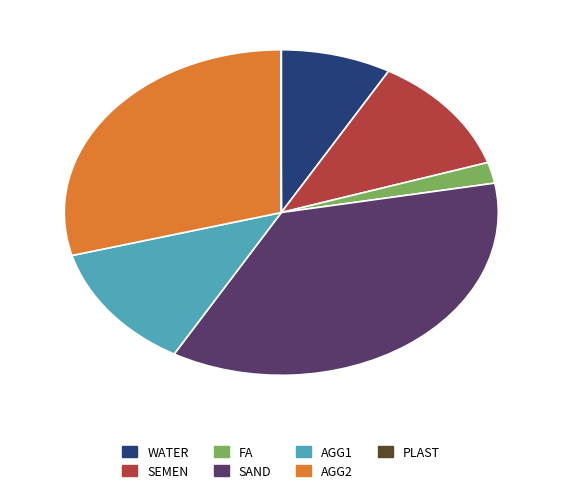

What is the largest slice in the pie chart?

SAND